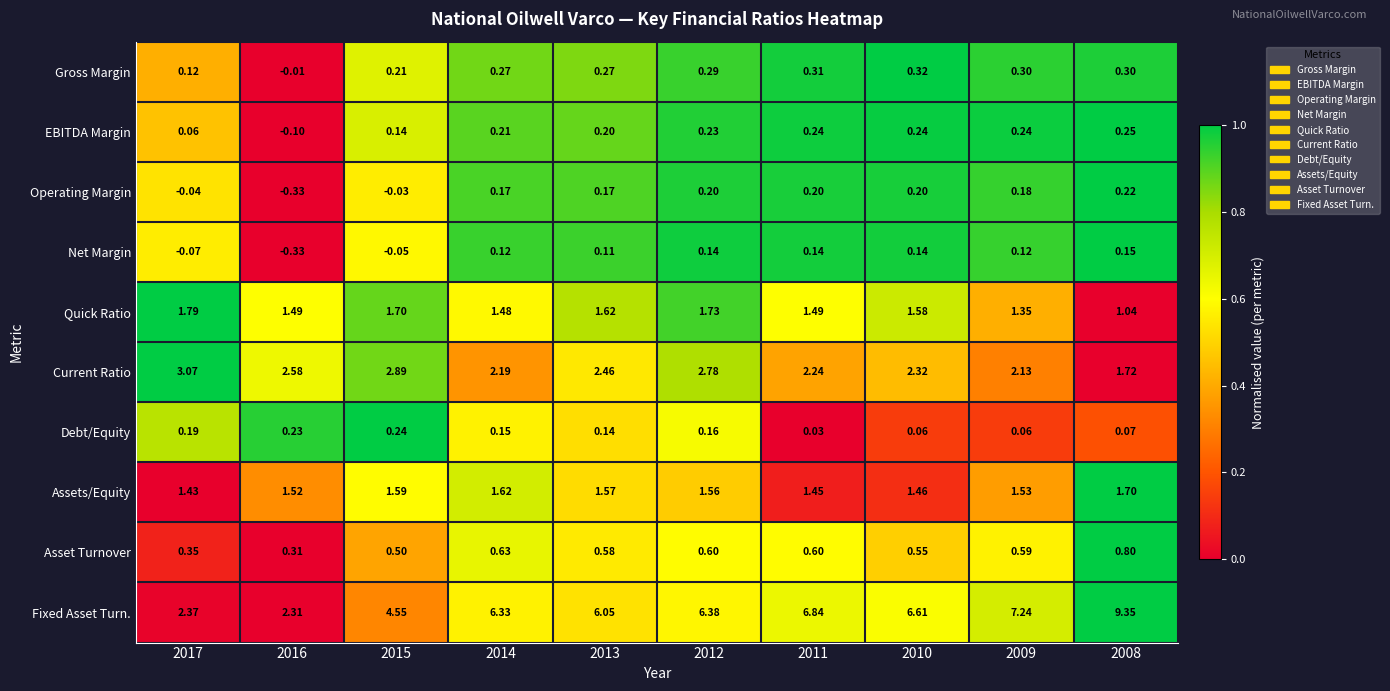

How many series are shown in this chart?

10